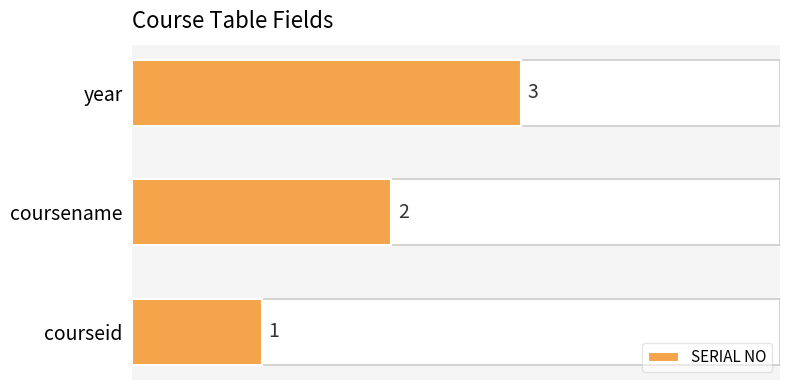

What is the maximum value shown in the chart?

3